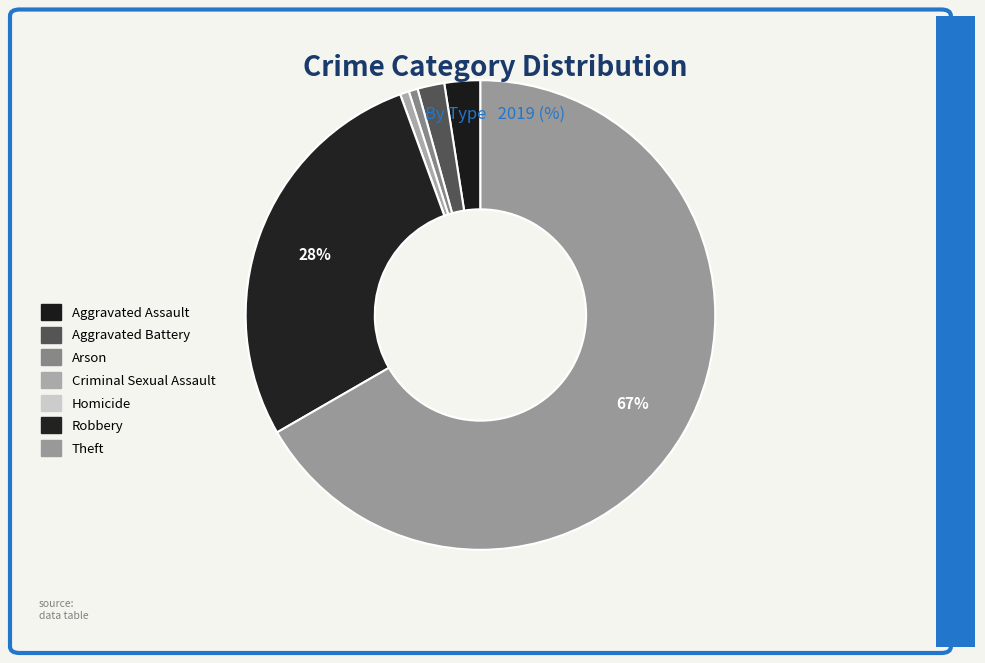

How many segments does this pie chart have?

7